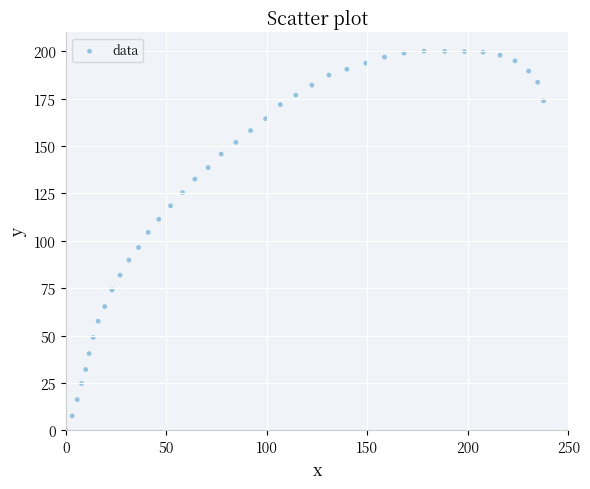

What is the range of Y values (max minus min)?

200.1